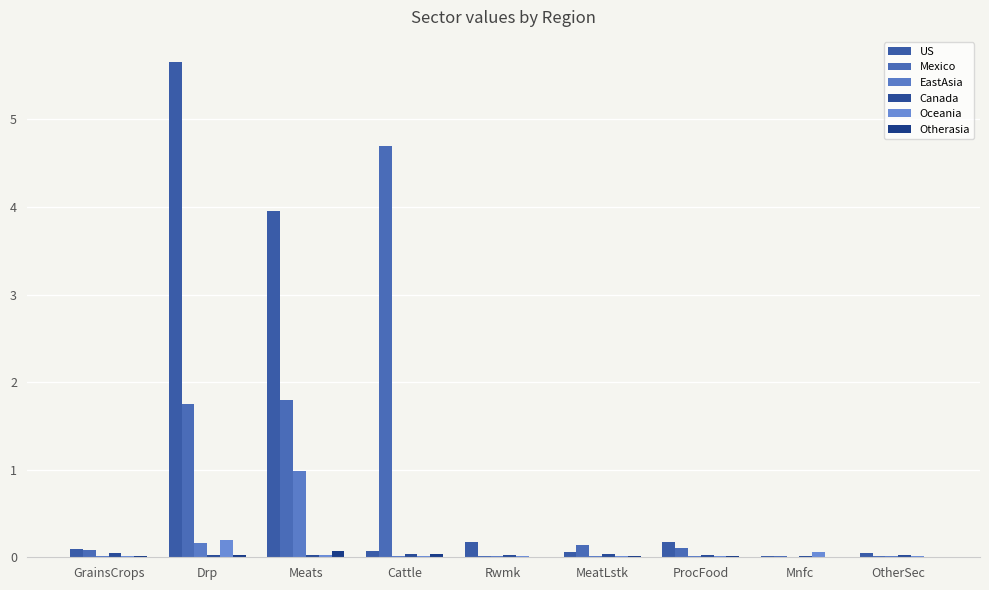

Reading right to left, list all the values displayed in this chart.

US: 0.1	0.0	0.2	0.1	0.2	0.1	4.0	5.7	0.1
Mexico: 0.0	0.0	0.1	0.1	0.0	4.7	1.8	1.8	0.1
EastAsia: 0.0	0.0	0.0	0.0	0.0	0.0	1.0	0.2	0.0
Canada: 0.0	0.0	0.0	0.0	0.0	0.0	0.0	0.0	0.1
Oceania: 0.0	0.1	0.0	0.0	0.0	0.0	0.0	0.2	0.0
Otherasia: 0.0	0.0	0.0	0.0	0.0	0.0	0.1	0.0	0.0